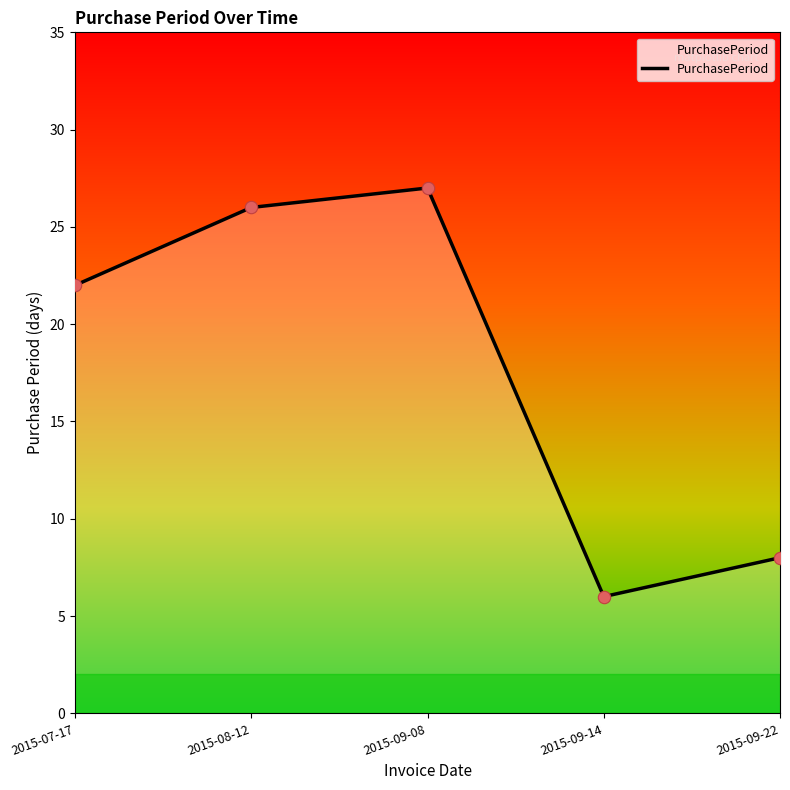

What is the change in value from 2015-07-17 to 2015-08-12?

+4